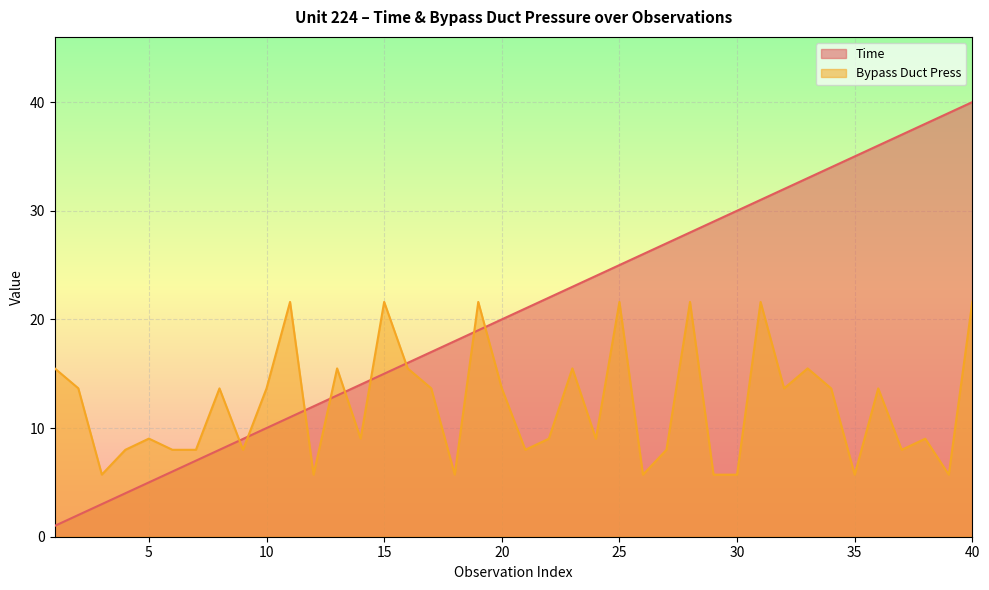

The value of Bypass Duct Press at 33 is 15.5. True or false?

True